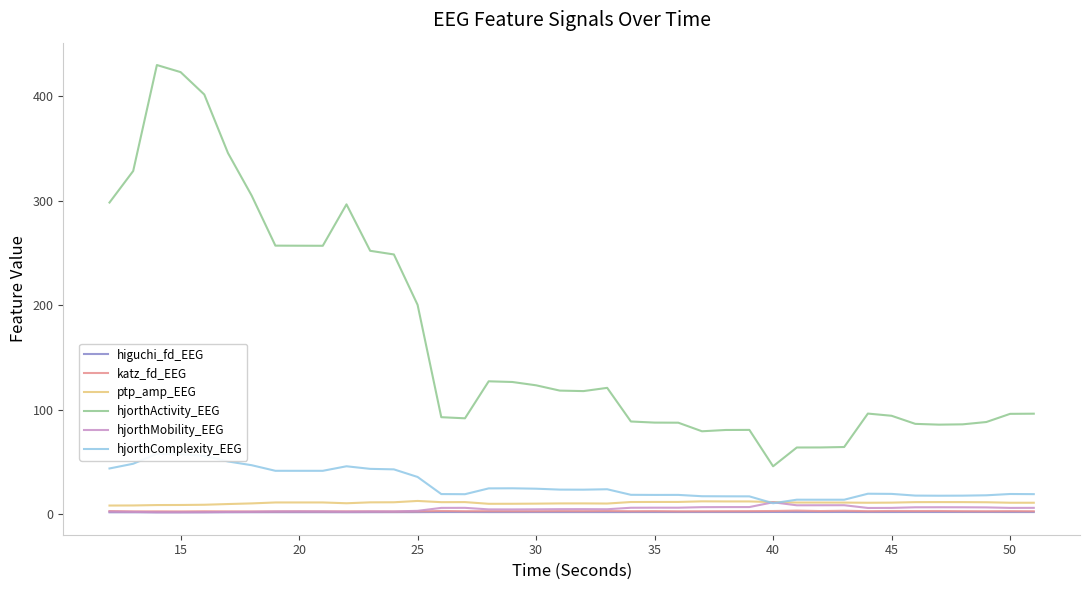

True or false: hjorthActivity_EEG and katz_fd_EEG cross at least once.

False